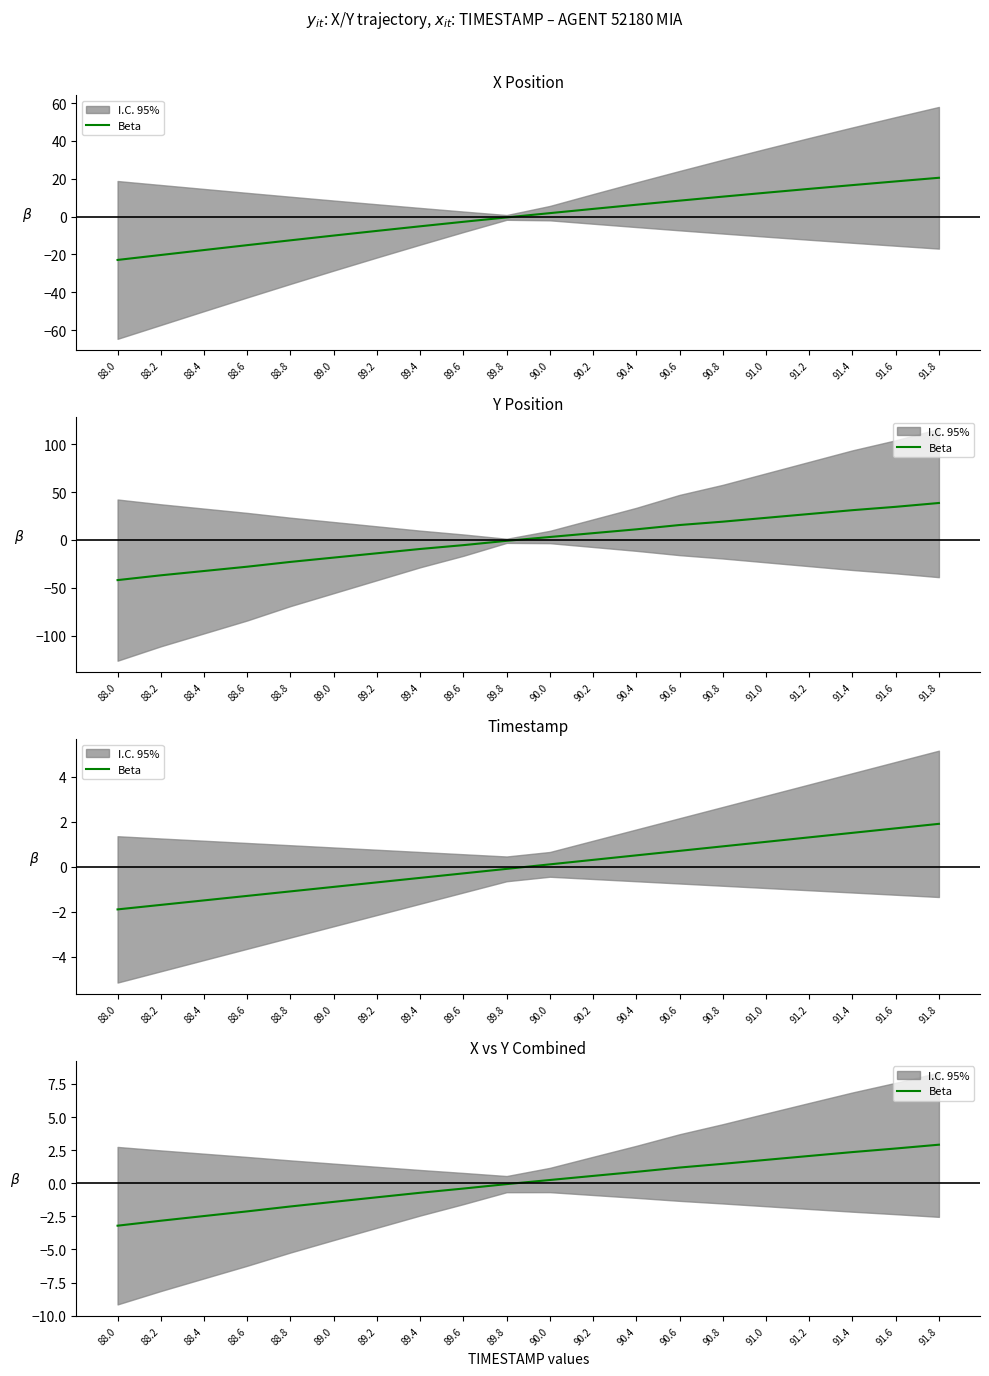

Where is the data nearest to the value 0?

89.8